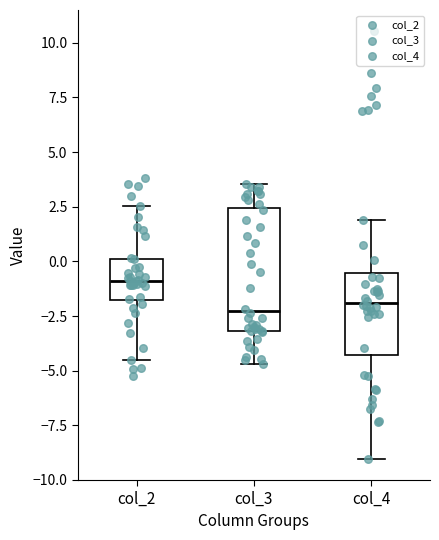

Reading left to right, read every box against the y-axis: the position of its median line, the range the box covers, and the ends of its whiskers. The values are not printed on the chart, so give them approximately, as read against the axis.

col_2: median -1.0, box -2.0 to 0.0, whiskers -4.5 to 2.5
col_3: median -2.5, box -3.0 to 2.5, whiskers -4.5 to 3.5
col_4: median -2.0, box -4.5 to -0.5, whiskers -9.0 to 2.0